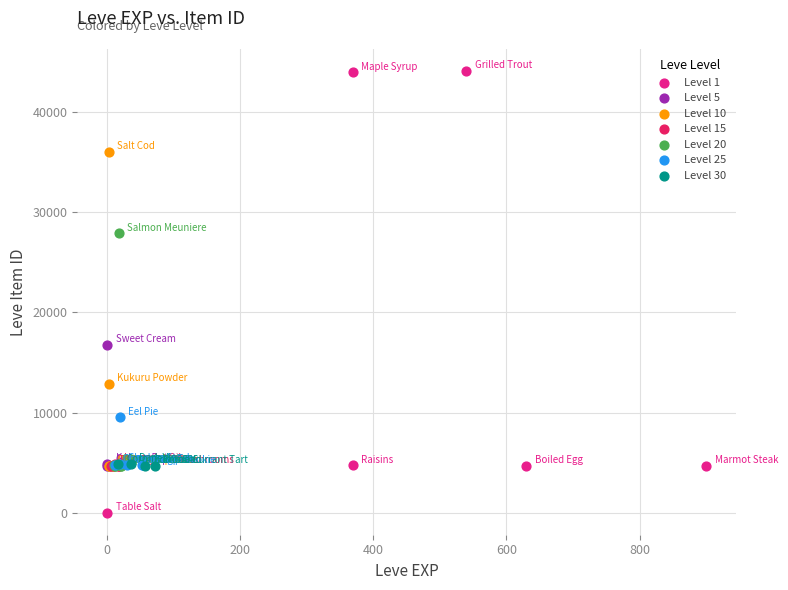

Which series has the largest Y range (max minus min)?

Level 1